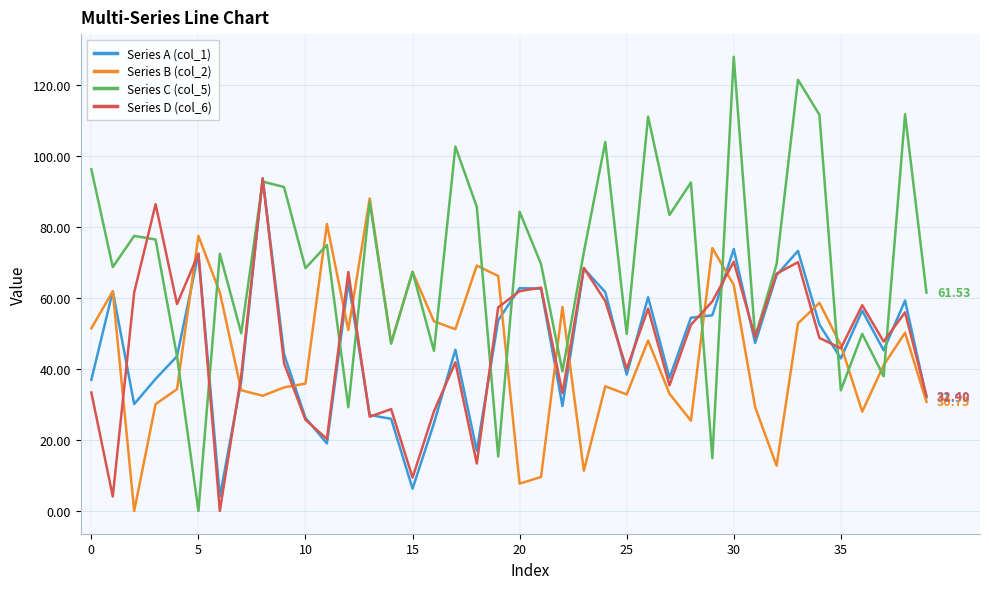

True or false: Series A (col_1) and Series C (col_5) intersect in this chart.

True